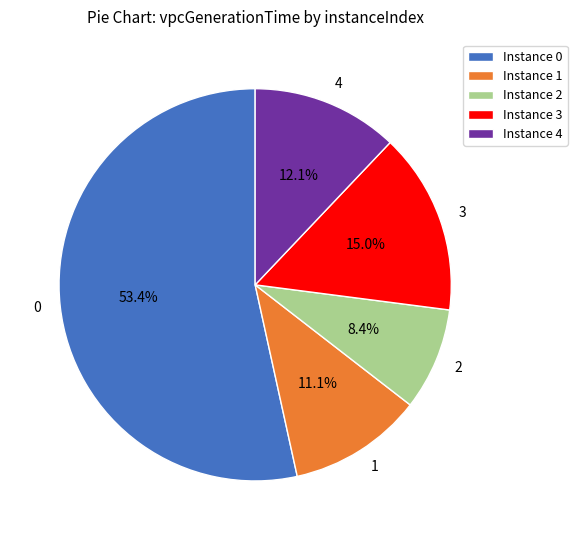

To the nearest percent, what portion does 1 represent?

11%